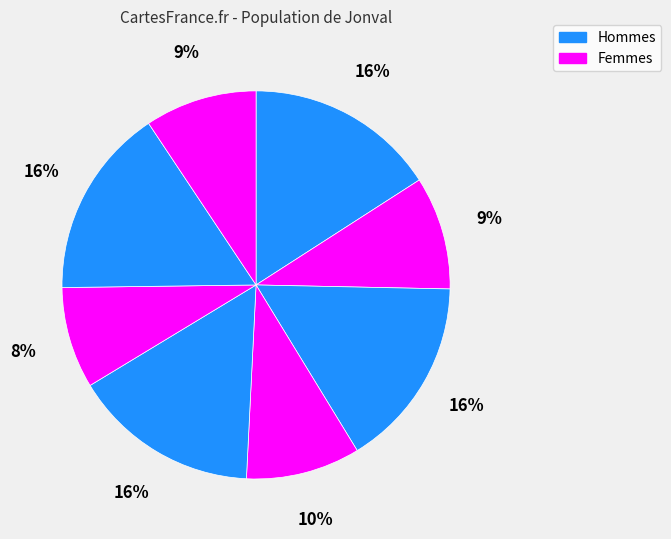

How many segments does this pie chart have?

8